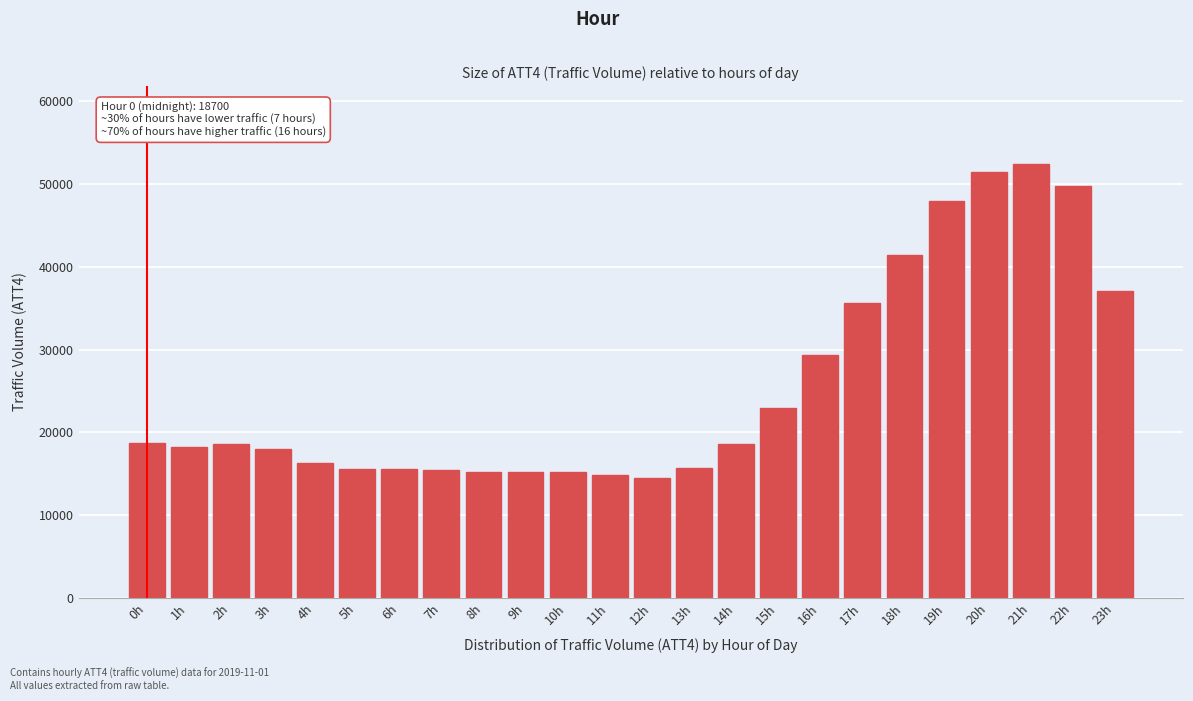

What is the sum of all values?

613700